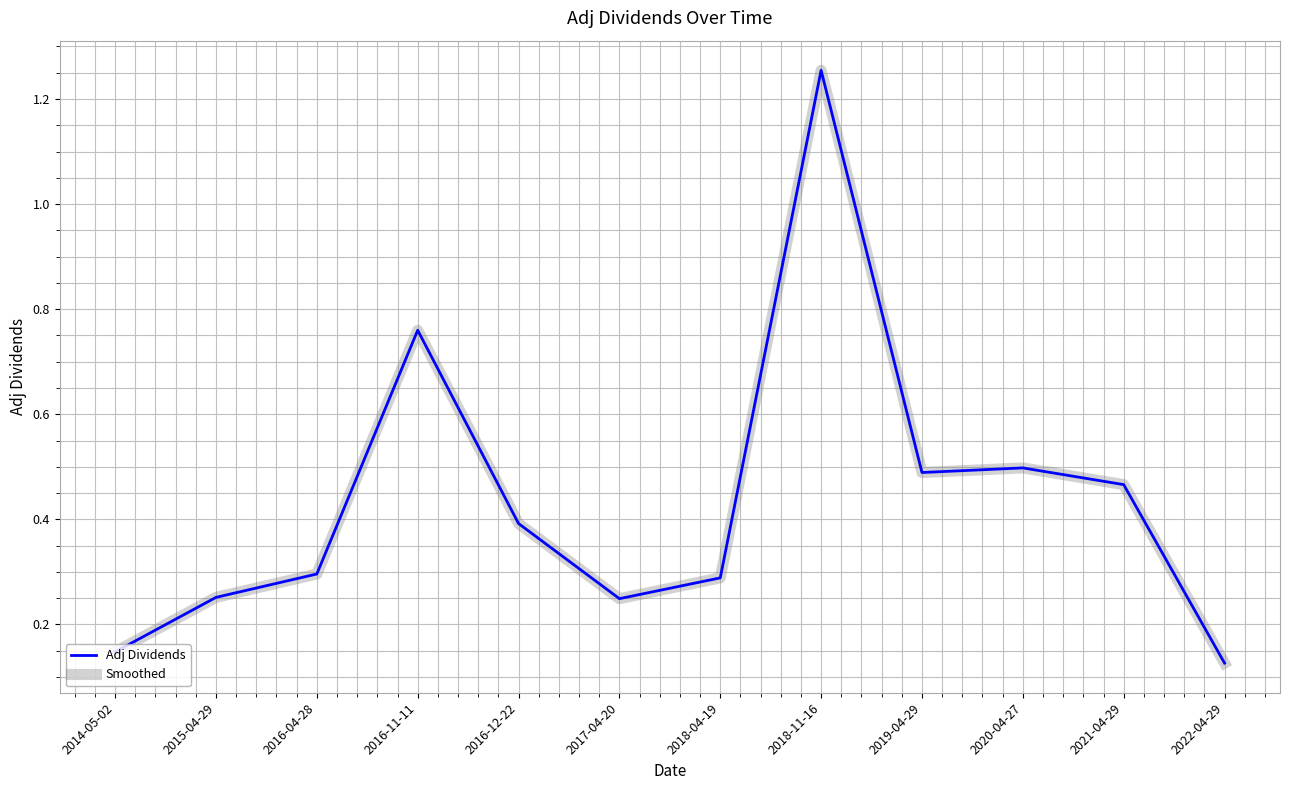

Reading left to right, what are all the values shown in this chart?

Adj Dividends: 0.1	0.3	0.3	0.8	0.4	0.2	0.3	1.3	0.5	0.5	0.5	0.1
Smoothed: 0.1	0.3	0.3	0.8	0.4	0.2	0.3	1.3	0.5	0.5	0.5	0.1